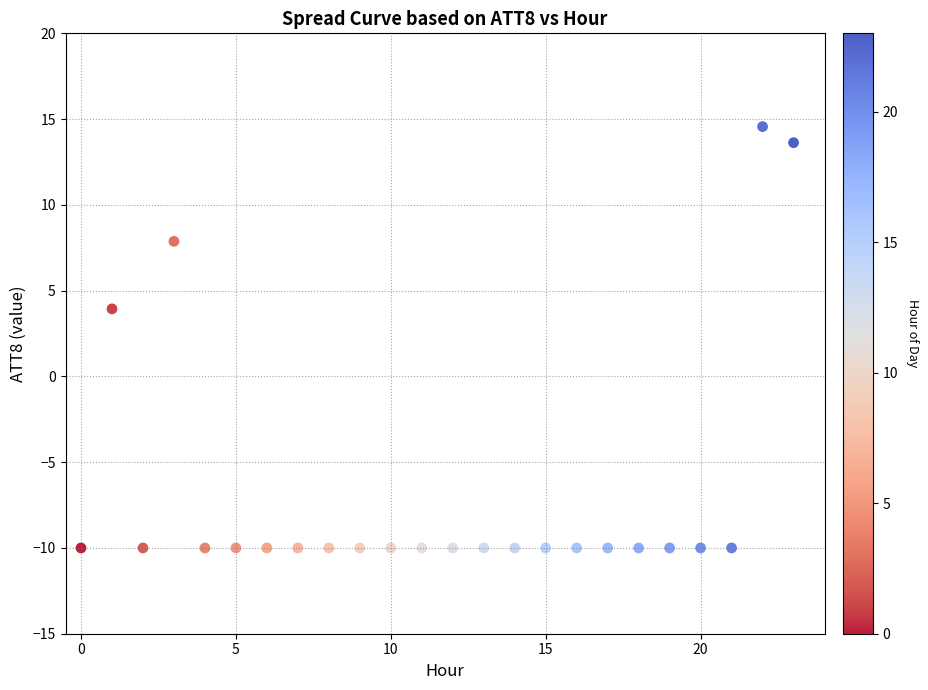

What is the range of Y values (max minus min)?

24.6